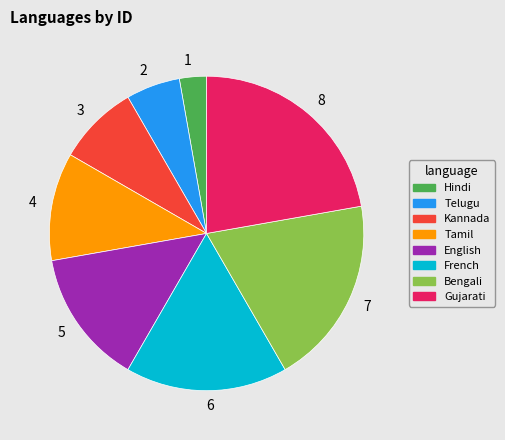

Which category has the smallest portion of the pie?

1